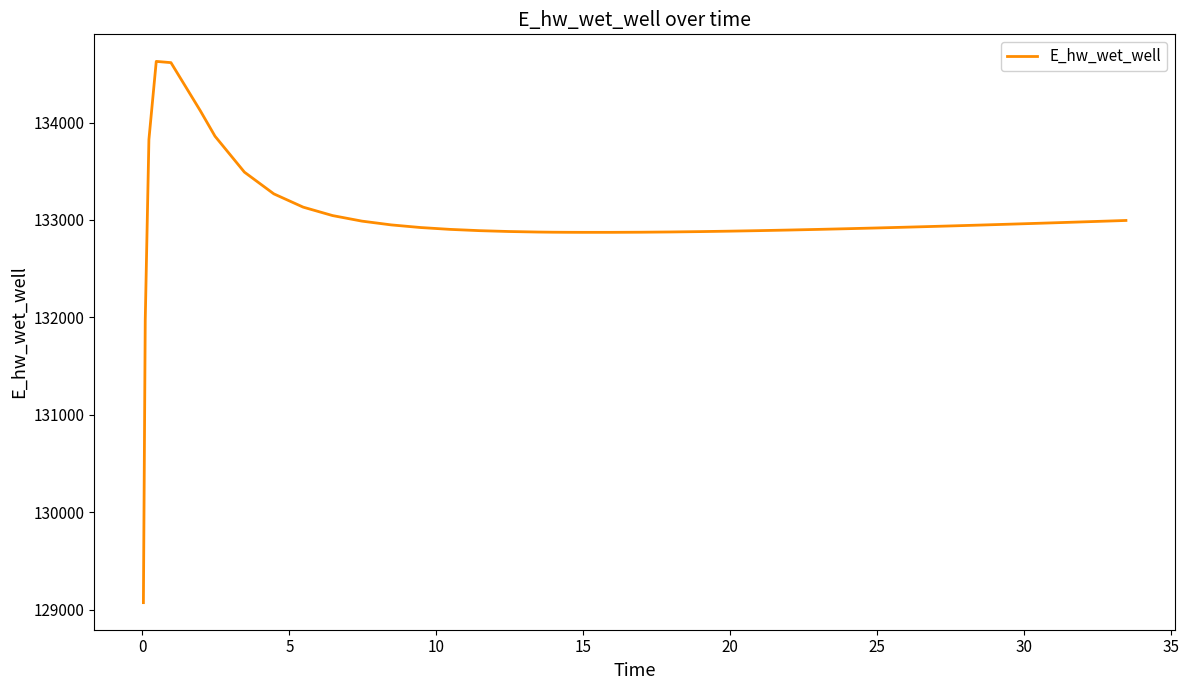

What is the minimum value shown in the chart?

129070.3